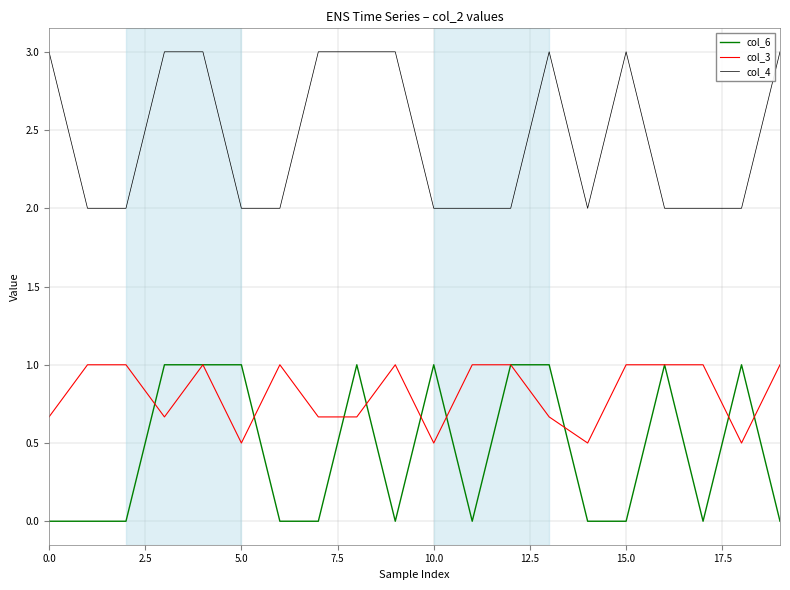

True or false: col_3 and col_4 intersect in this chart.

False